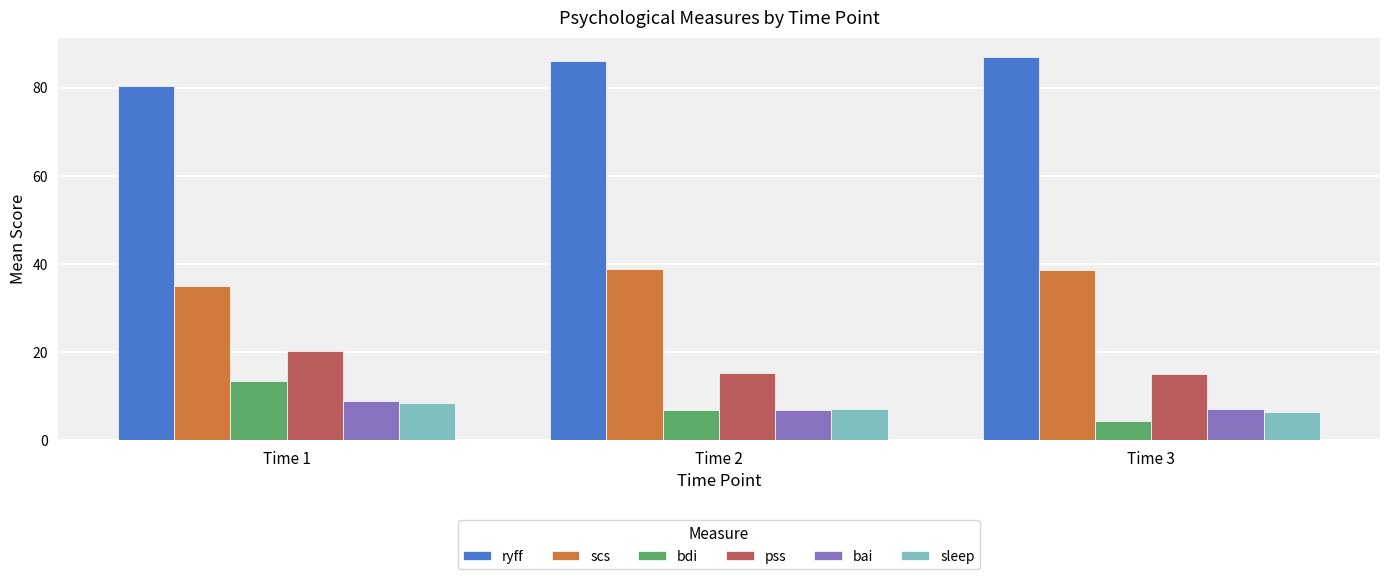

How many sleep values are between 6 and 8?

2